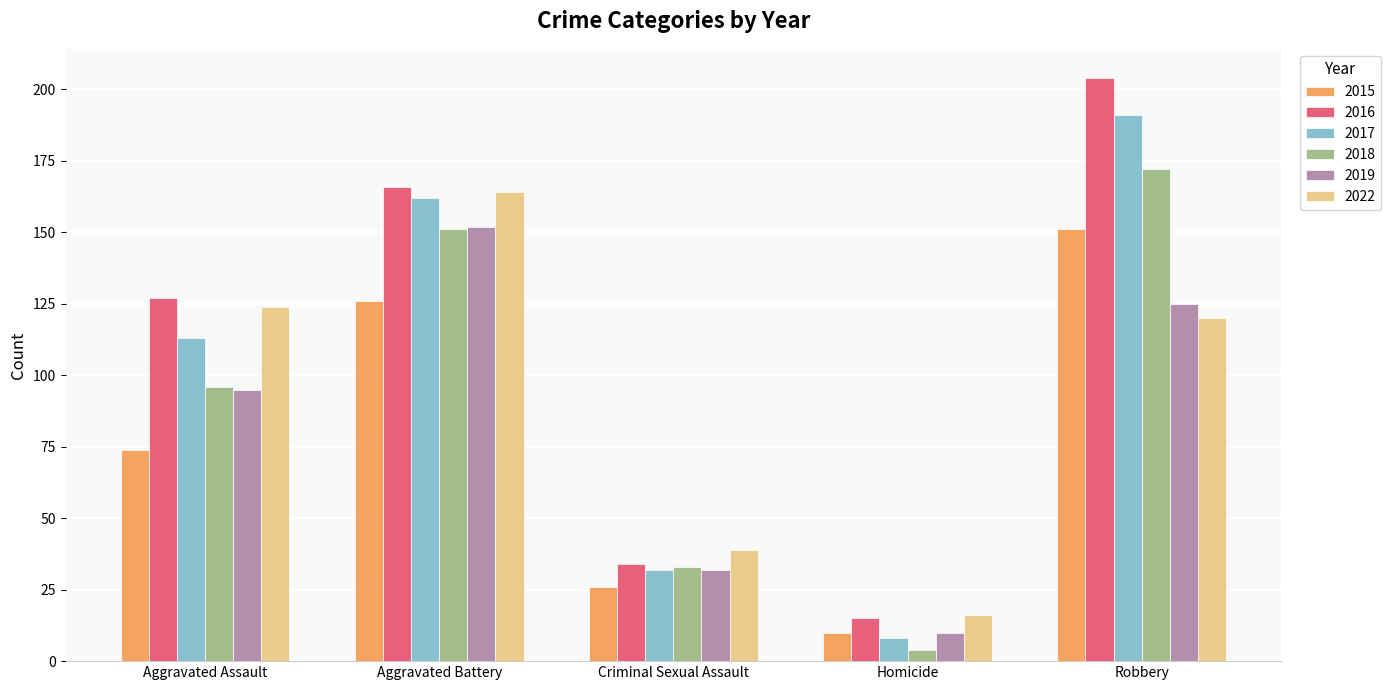

What is the difference between the highest and lowest values at Homicide?

12